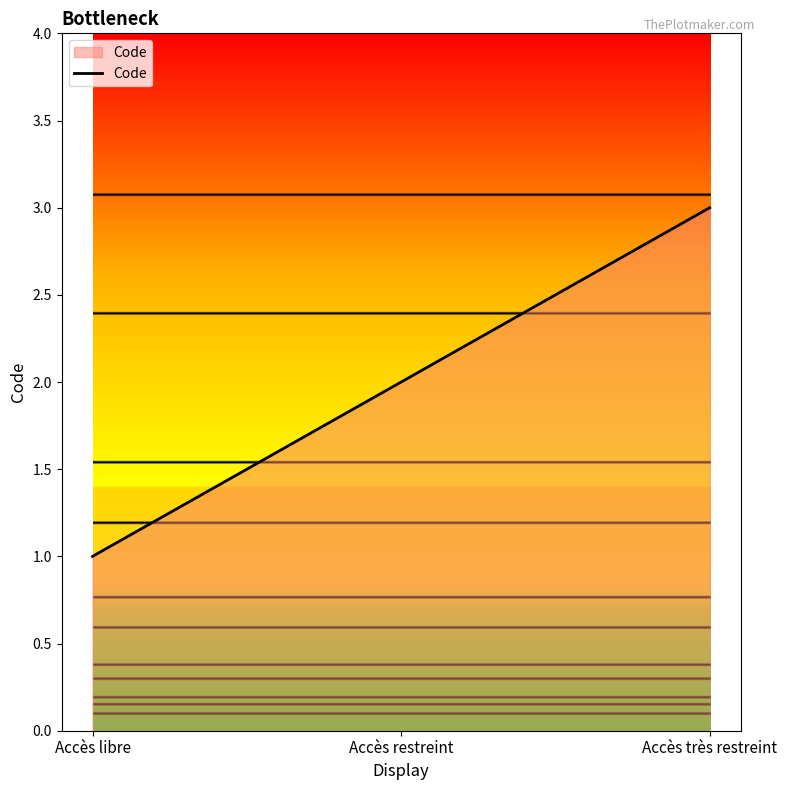

How many lines are shown in the chart?

1